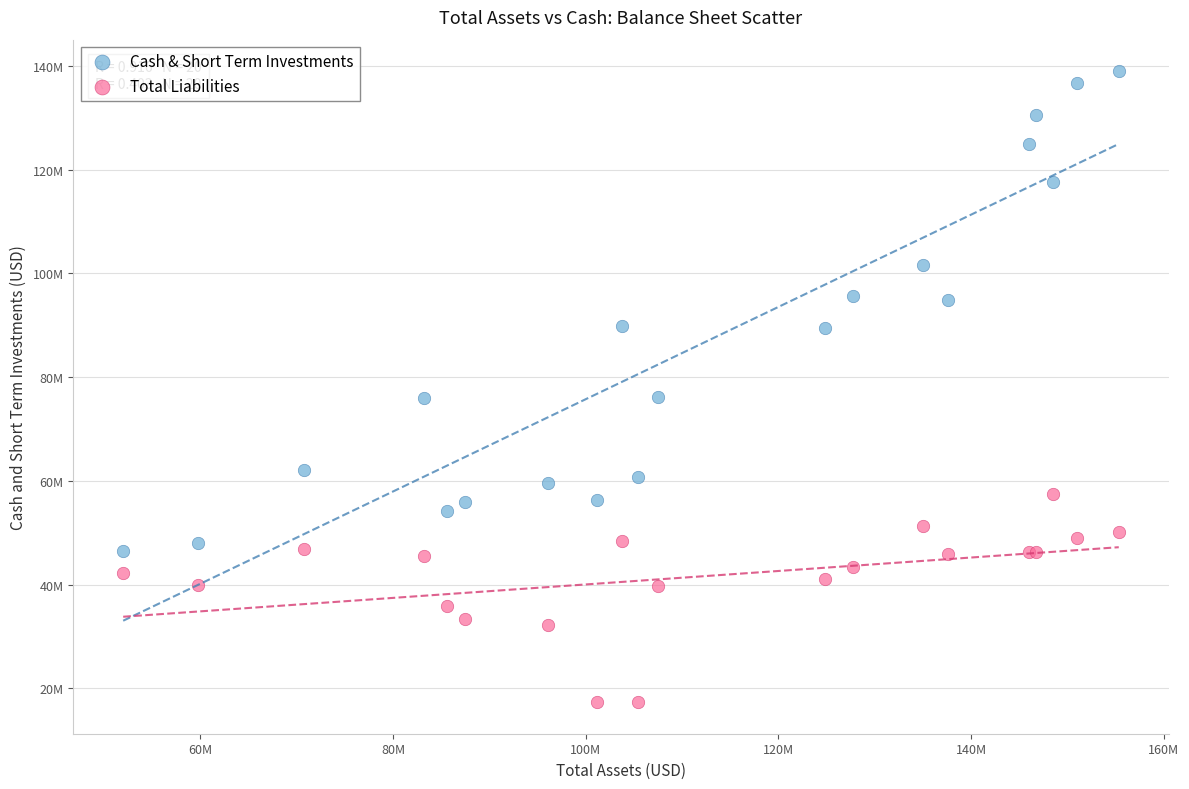

What are all the series names shown in the legend?

Cash & Short Term Investments, Total Liabilities